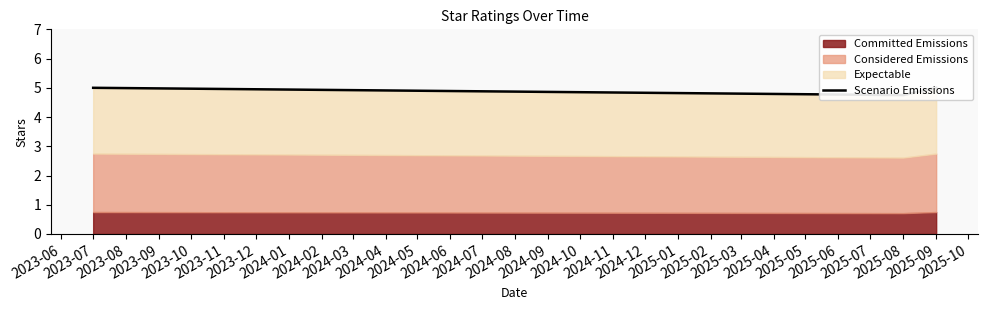

What is the value of the 3rd point from the left?

5.0